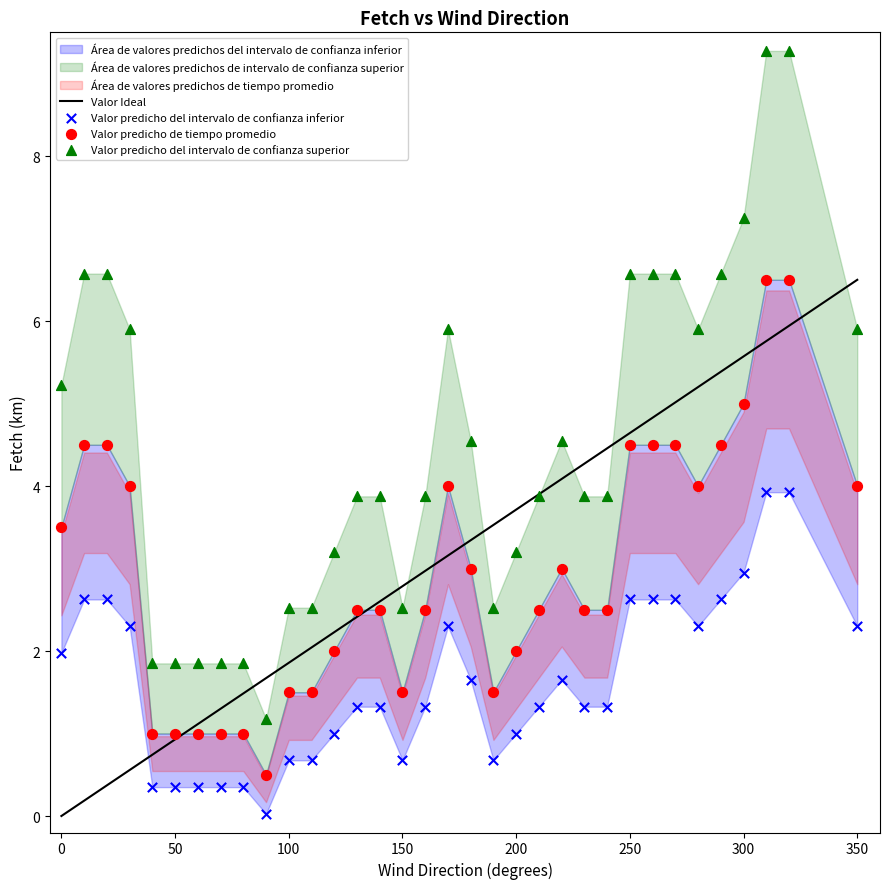

Which series has the largest Y range (max minus min)?

Valor predicho del intervalo de confianza superior